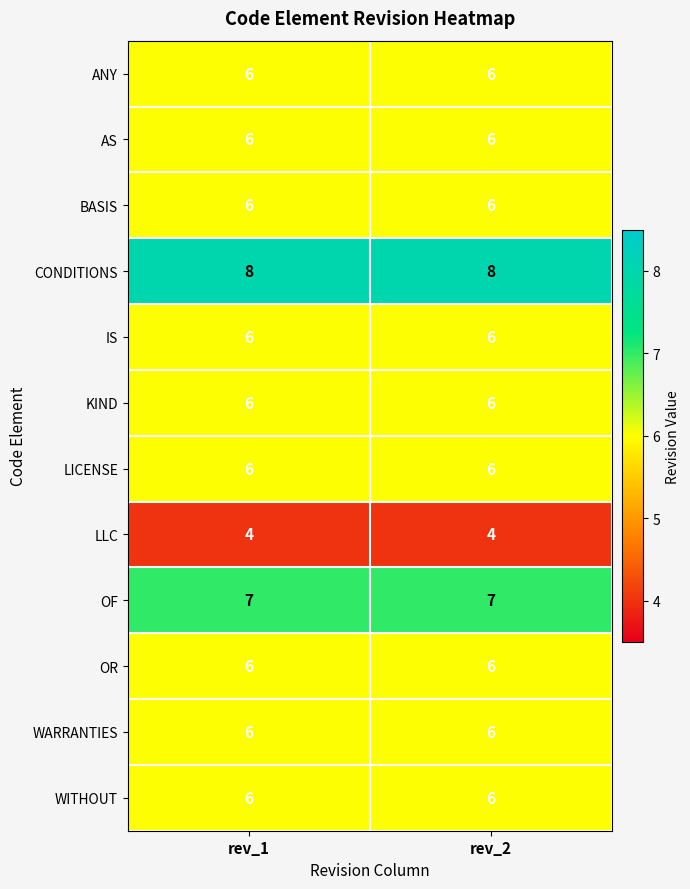

What is the spread (max minus min) of values at rev_1?

4